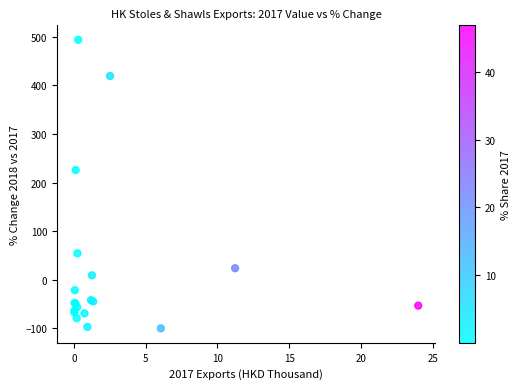

What Y value in the scatter plot is closest to 197?

225.8